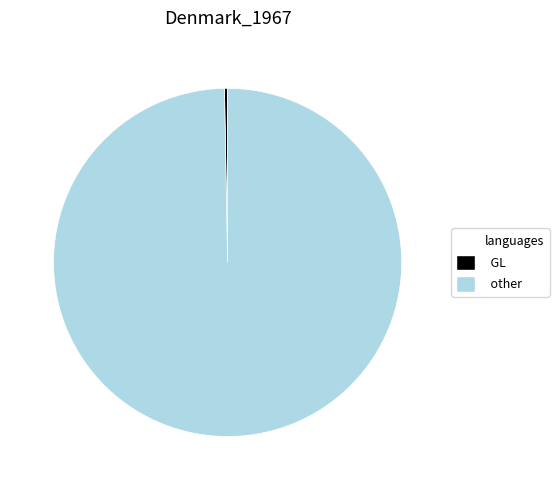

Is there a majority slice in this chart?

Yes